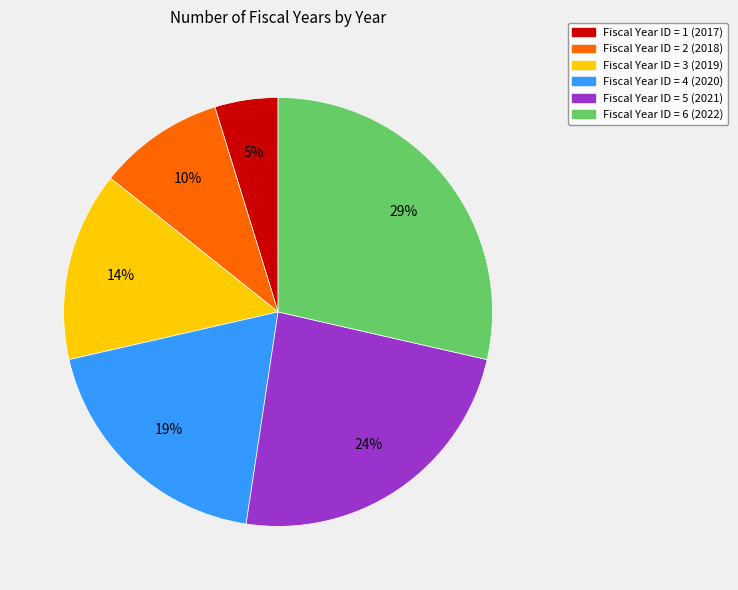

To the nearest percent, what is the average slice percentage?

17%